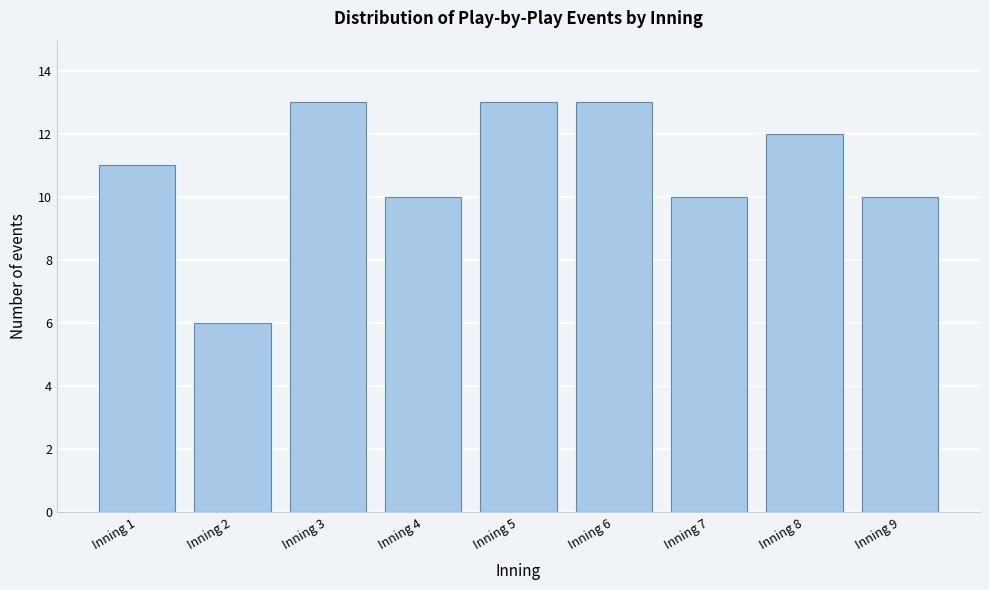

Reading left to right, extract all data points from this chart.

11	6	13	10	13	13	10	12	10